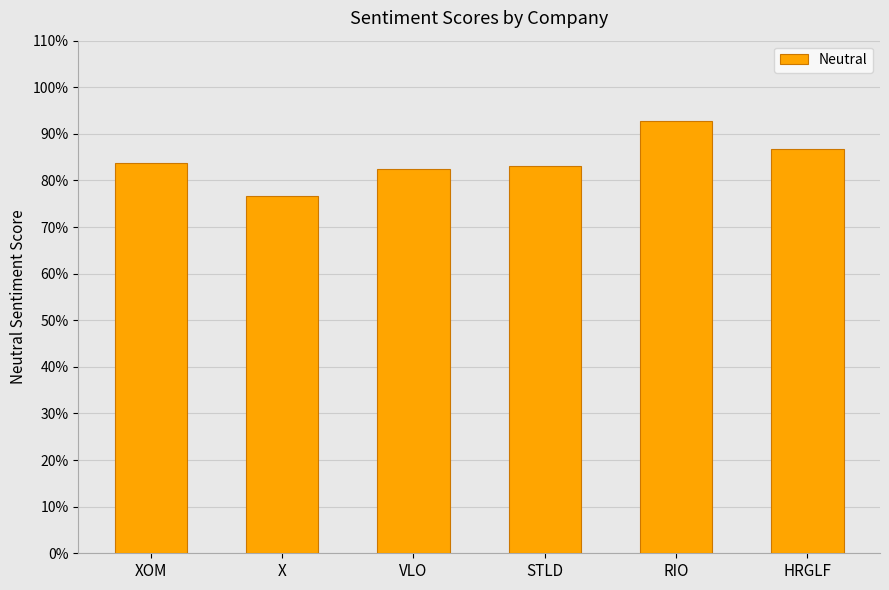

What is the label of the 6th bar from the right?

XOM